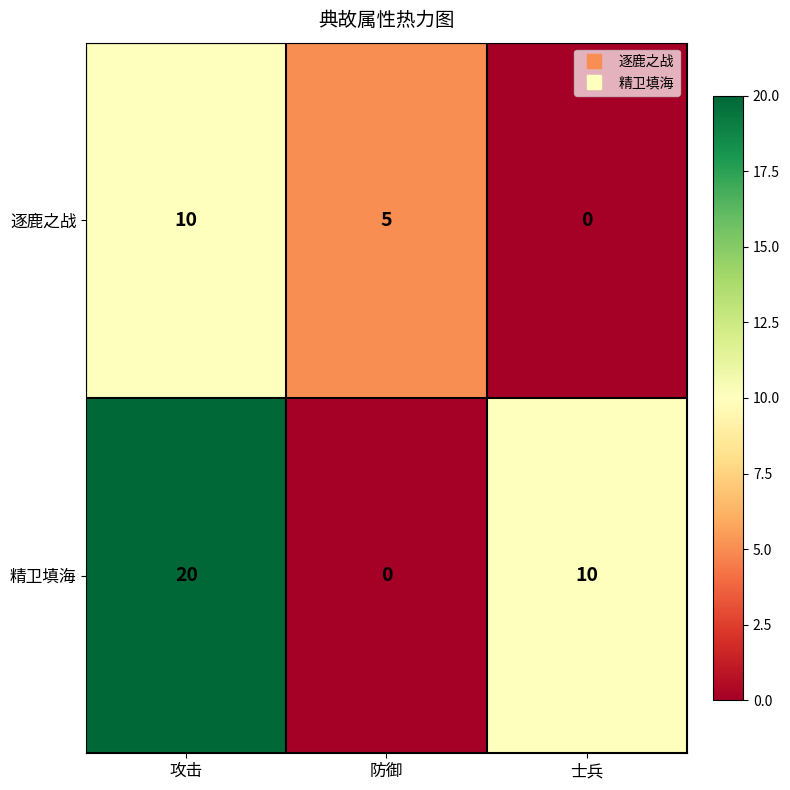

Which series has the largest total across all categories?

精卫填海